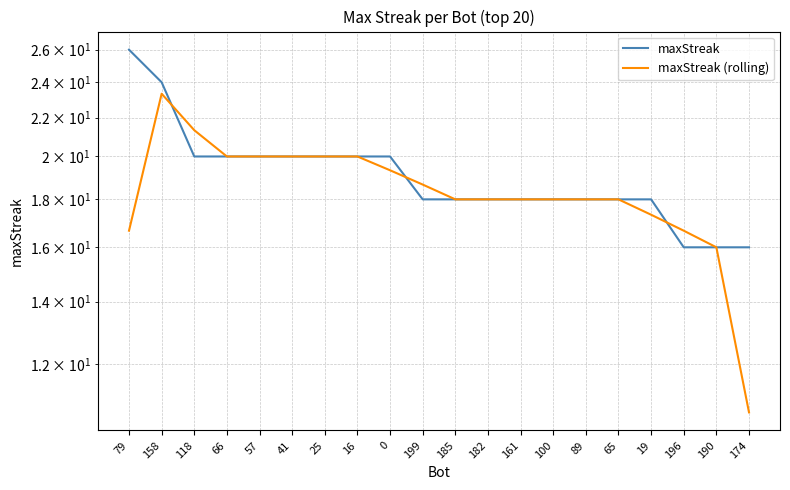

At which category does the chart reach its minimum across all series?

174